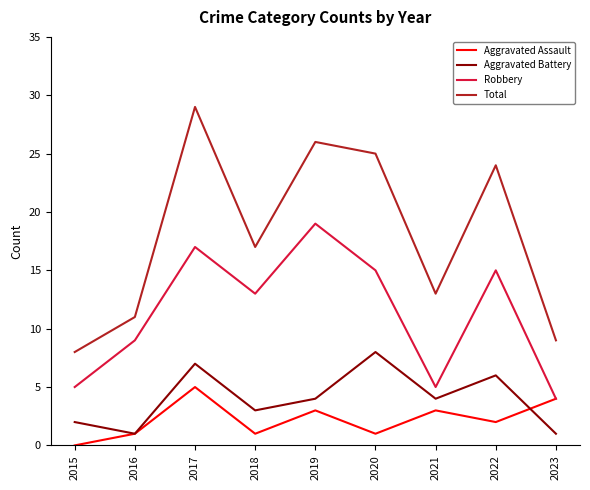

How many interior local peaks does the Aggravated Battery series have?

3